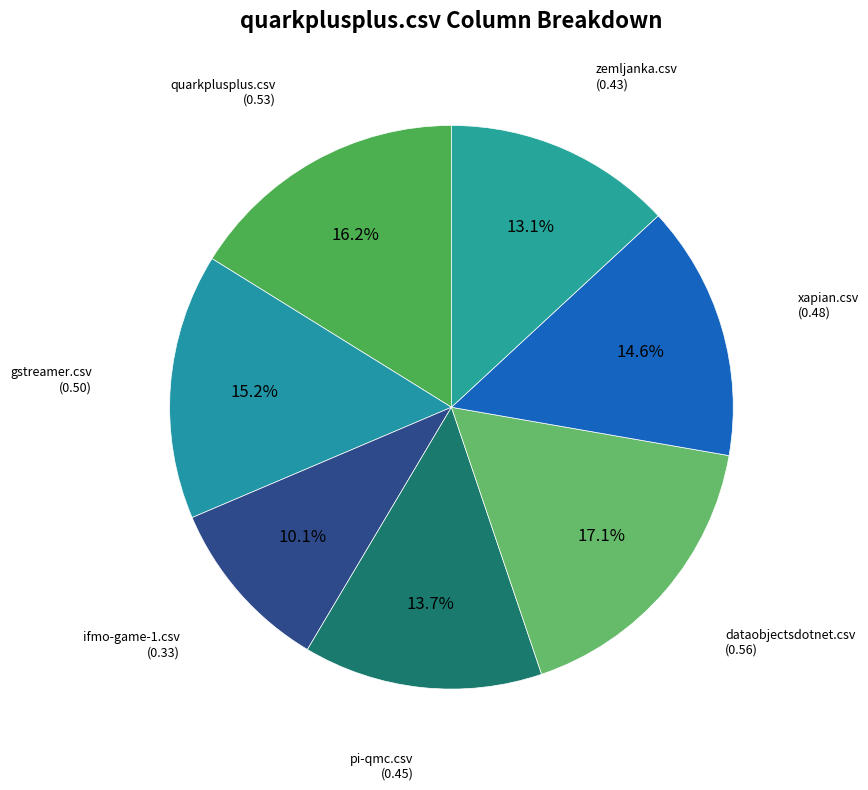

Does dataobjectsdotnet.csv represent more than half of the total?

No